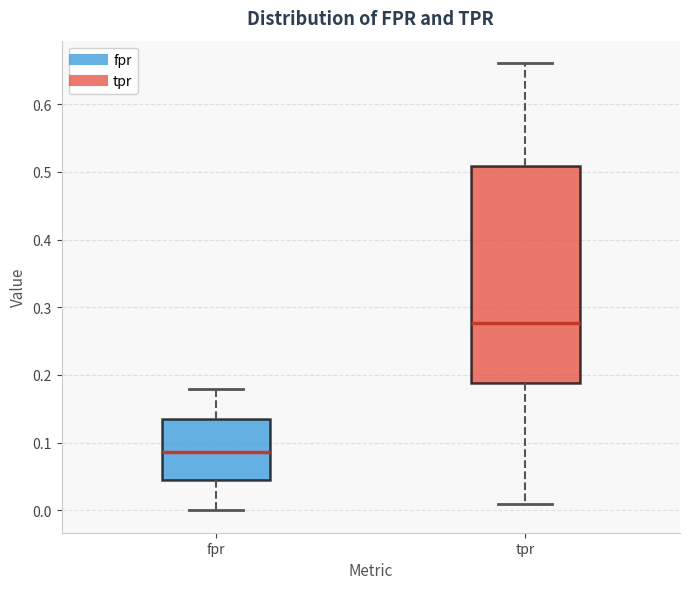

Reading left to right, transcribe this box plot: for each box, give where its median line is, the range the box spans, and where its two whiskers end, as read against the y-axis. The values are not printed on the chart, so give them approximately, as read against the axis.

fpr: median 0.09, box 0.04 to 0.13, whiskers 0.00 to 0.18
tpr: median 0.28, box 0.19 to 0.51, whiskers 0.01 to 0.66